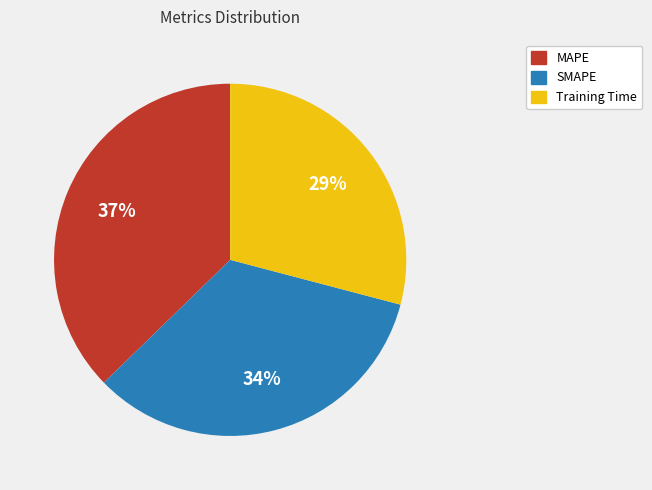

How many segments does this pie chart have?

3